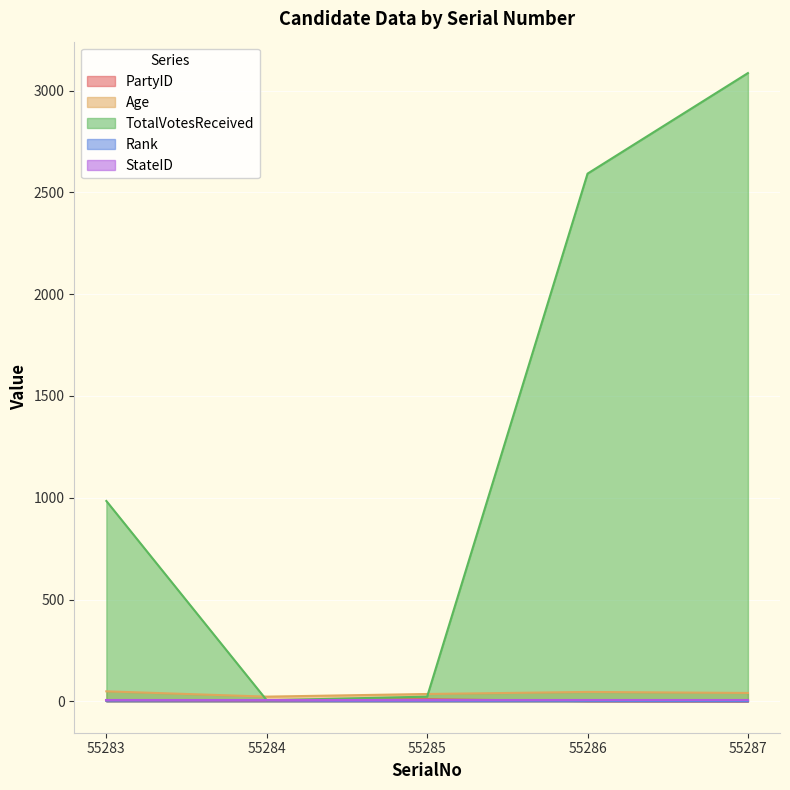

Which series has the widest spread of values?

TotalVotesReceived